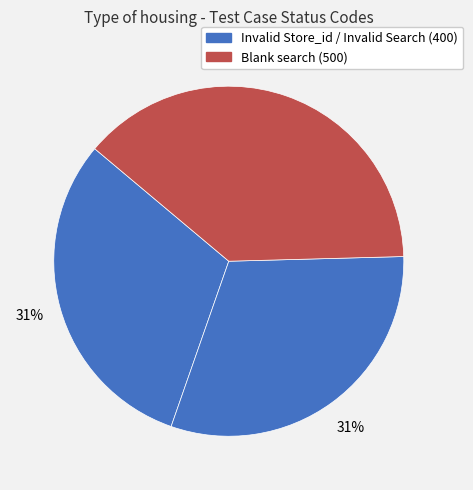

Which category has the biggest portion of the pie?

Blank search